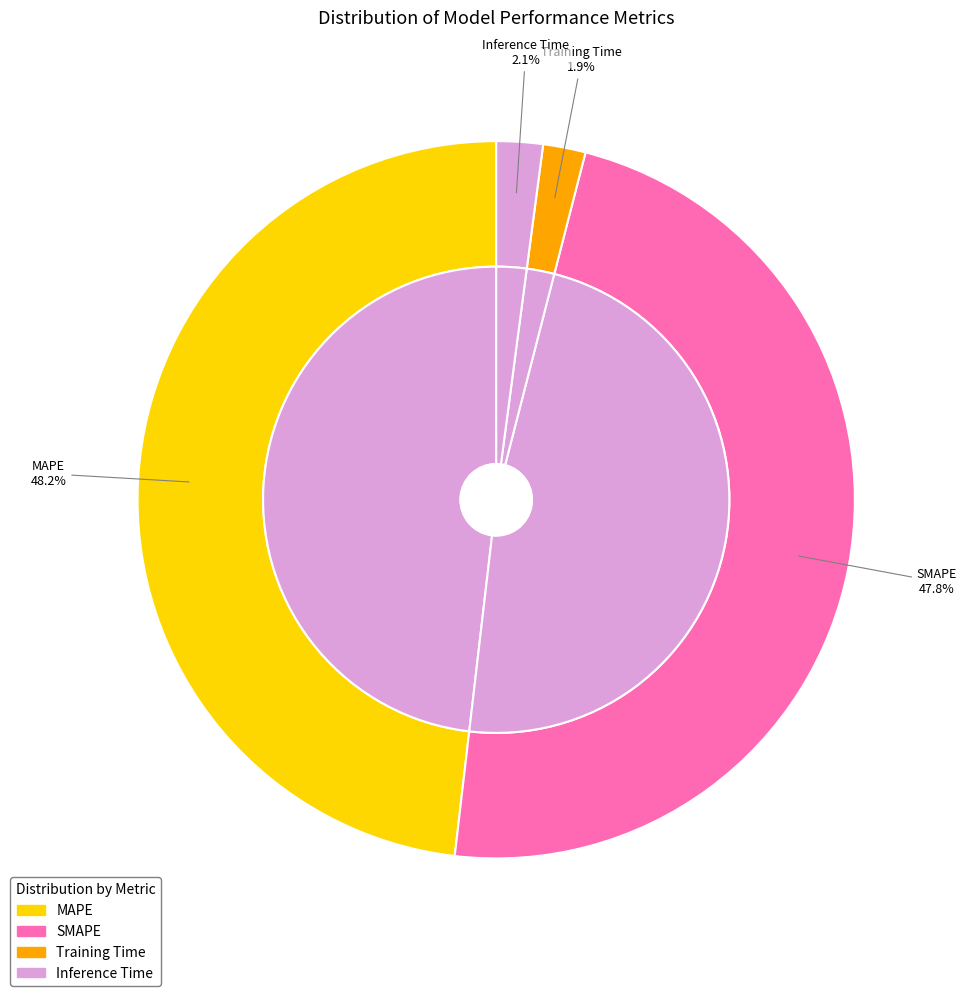

What percentage do SMAPE and Inference Time together represent?

49.9%